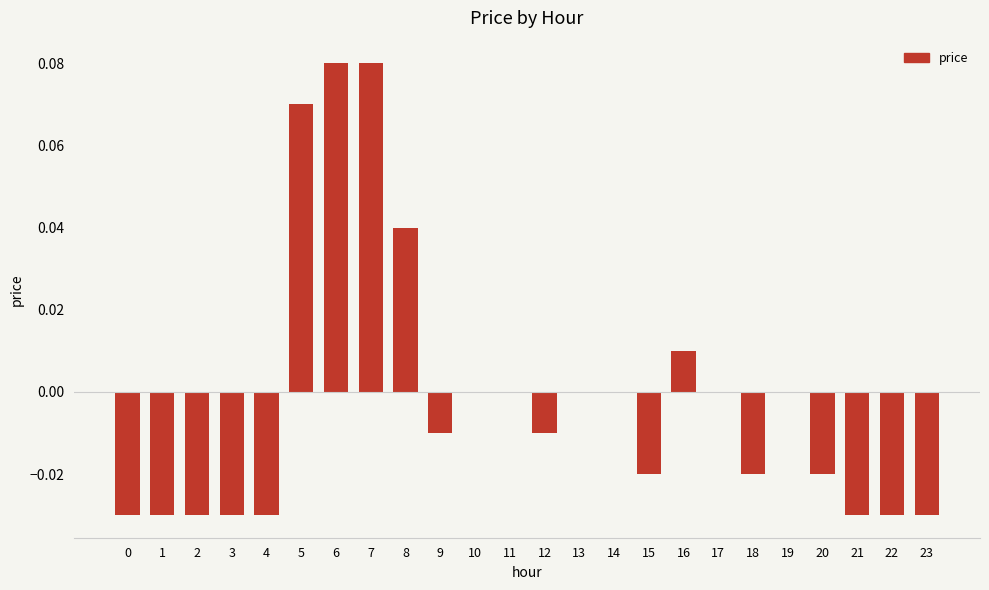

Between 16 and 20, which is larger?

16